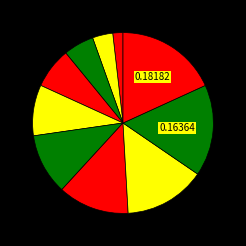

How many slices are in this pie chart?

10